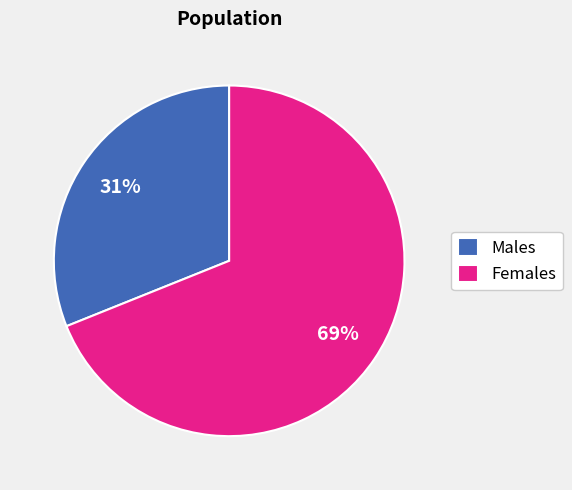

To the nearest percent, what is the average slice percentage?

50%